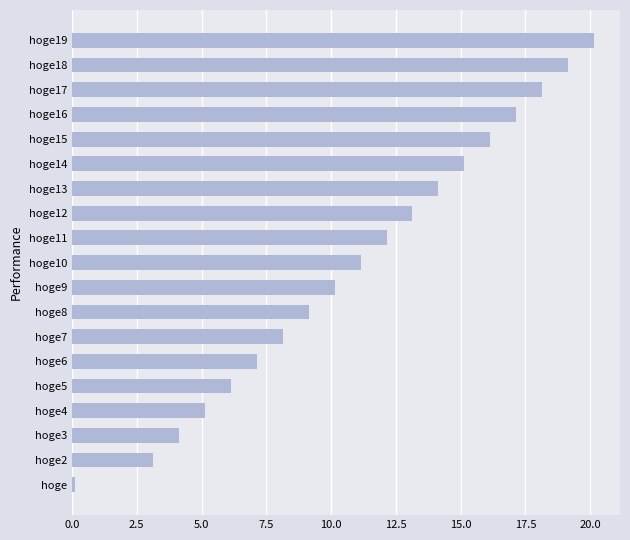

List the labels in order of value, smallest first.

hoge, hoge2, hoge3, hoge4, hoge5, hoge6, hoge7, hoge8, hoge9, hoge10, hoge11, hoge12, hoge13, hoge14, hoge15, hoge16, hoge17, hoge18, hoge19